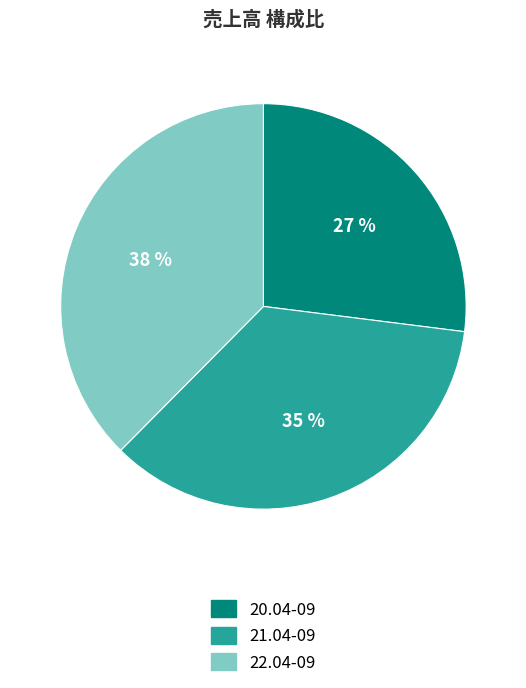

Which has a higher value, 20.04-09 or 21.04-09?

21.04-09